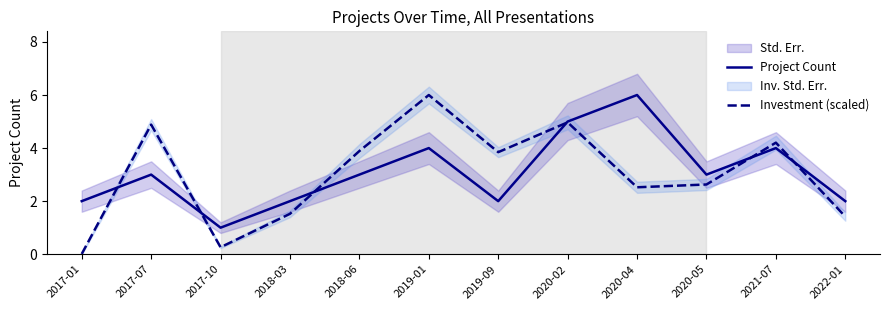

Is the value of Investment (scaled) at 2022-01 greater than the value of Project Count at 2017-01?

No